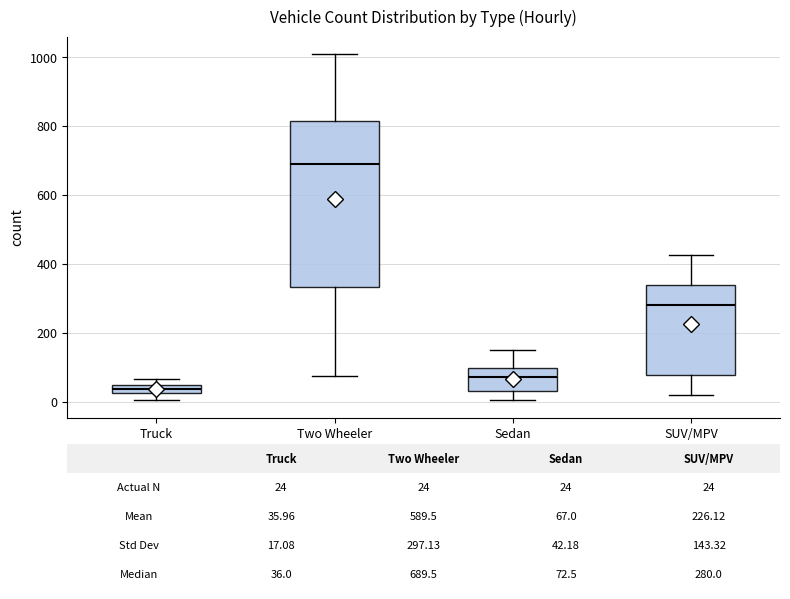

Which box has the lowest median line?

Truck